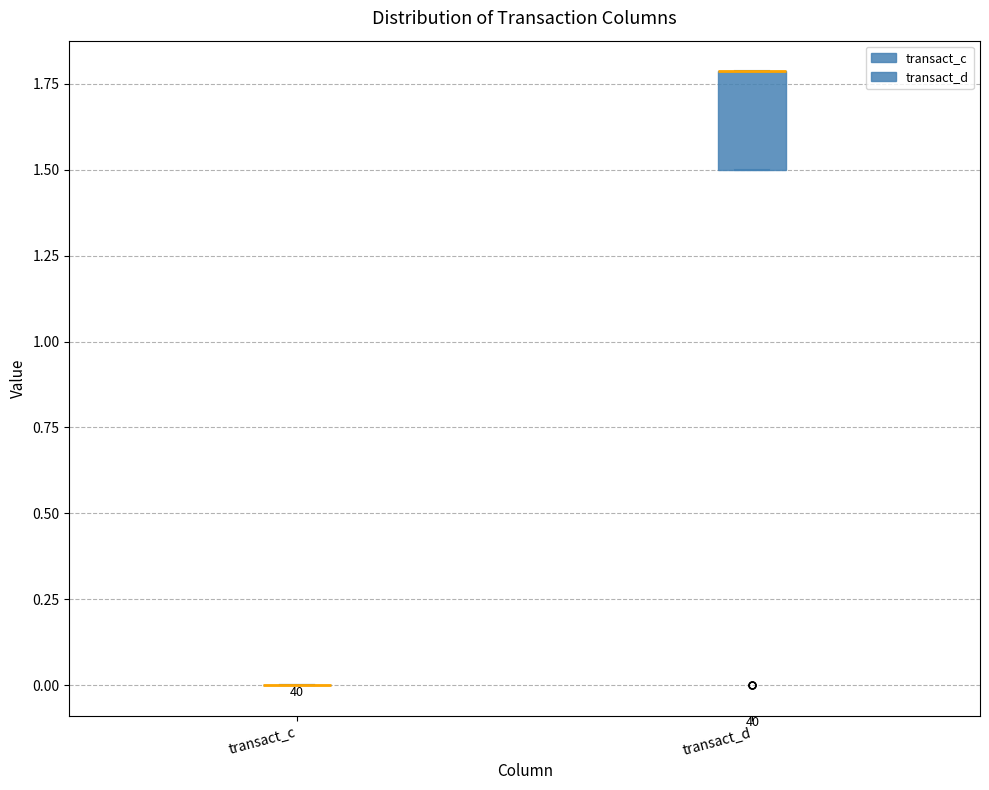

Reading left to right, transcribe this box plot: for each box, give where its median line is, the range the box spans, and where its two whiskers end, as read against the y-axis. The values are not printed on the chart, so give them approximately, as read against the axis.

transact_c: box collapsed to a line at 0.0, whiskers 0.0 to 0.0
transact_d: median 1.8 (drawn on the box's upper edge), box 1.5 to 1.8, whiskers 1.5 to 1.8